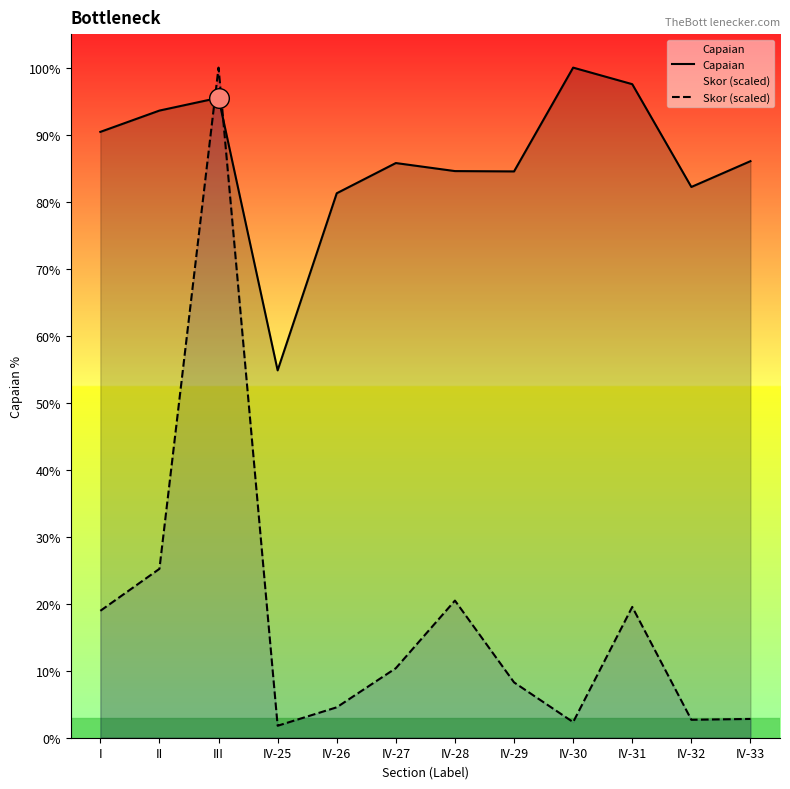

What are all the series names shown in the legend?

Capaian, Skor (scaled)